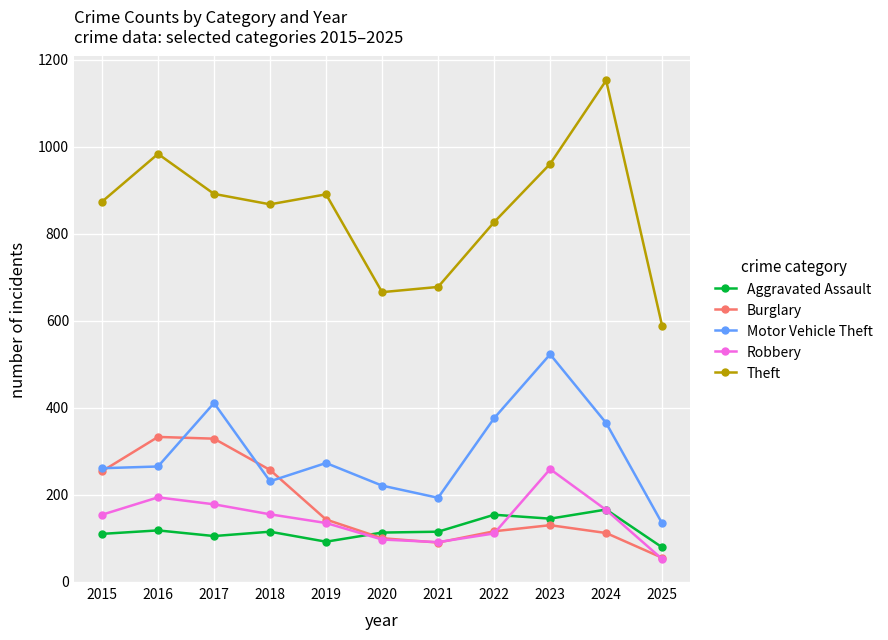

Count the number of categories in the chart.

11